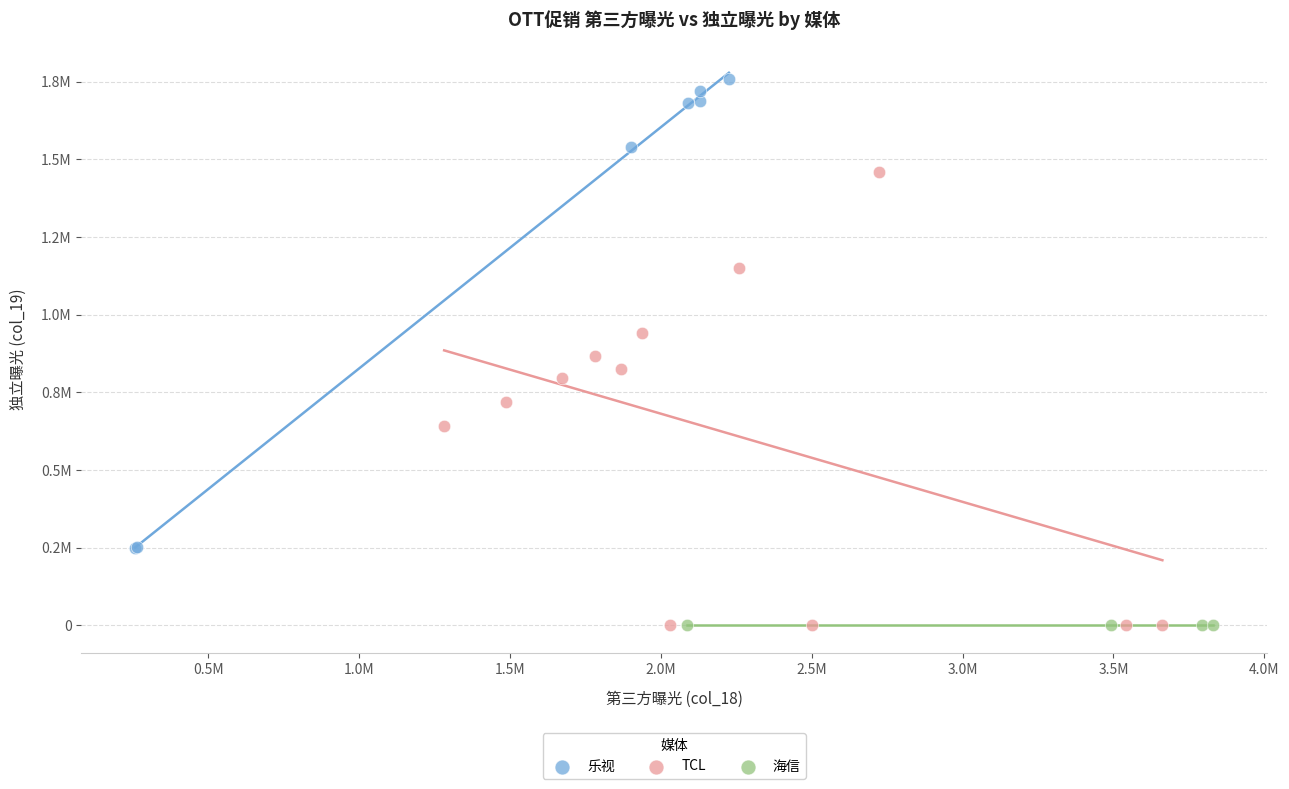

What are all the series names shown in the legend?

乐视, TCL, 海信